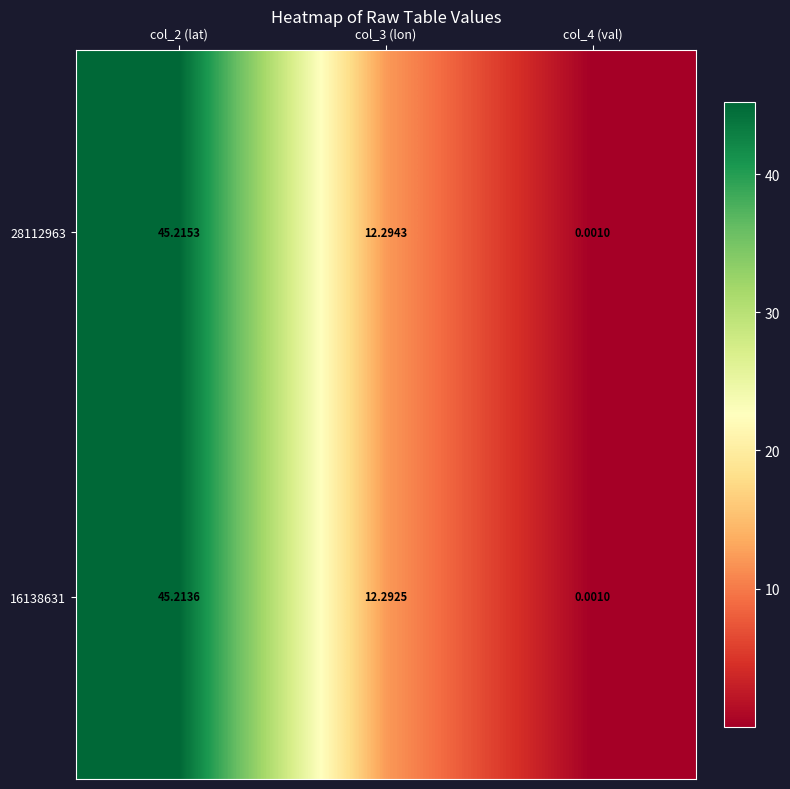

Is the value of 16138631 at col_4 (val) greater than the value of 28112963 at col_2 (lat)?

No